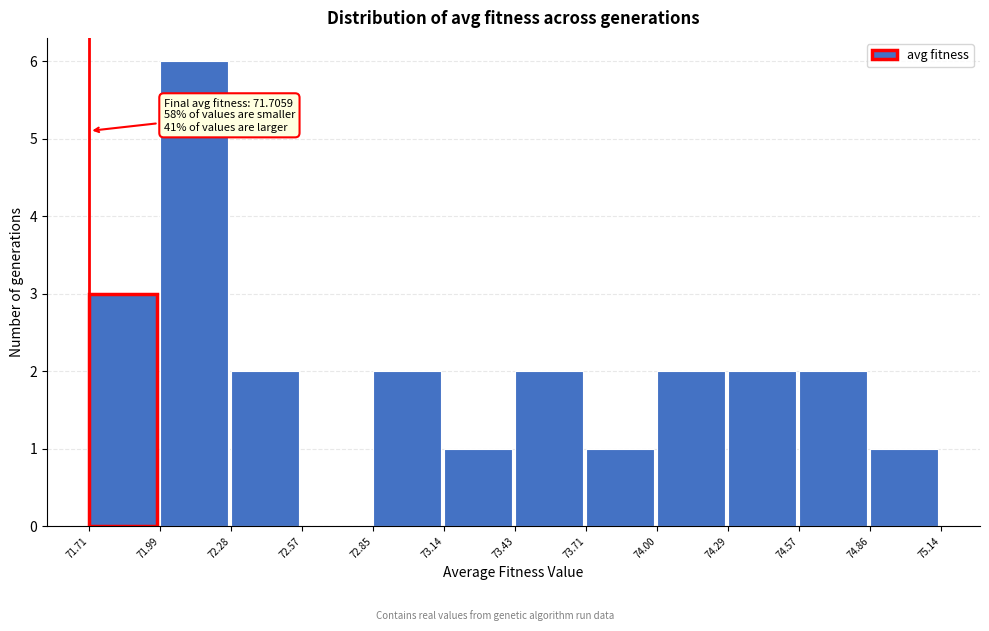

Over which range of the x-axis is the bar tallest?

71.99 to 72.28